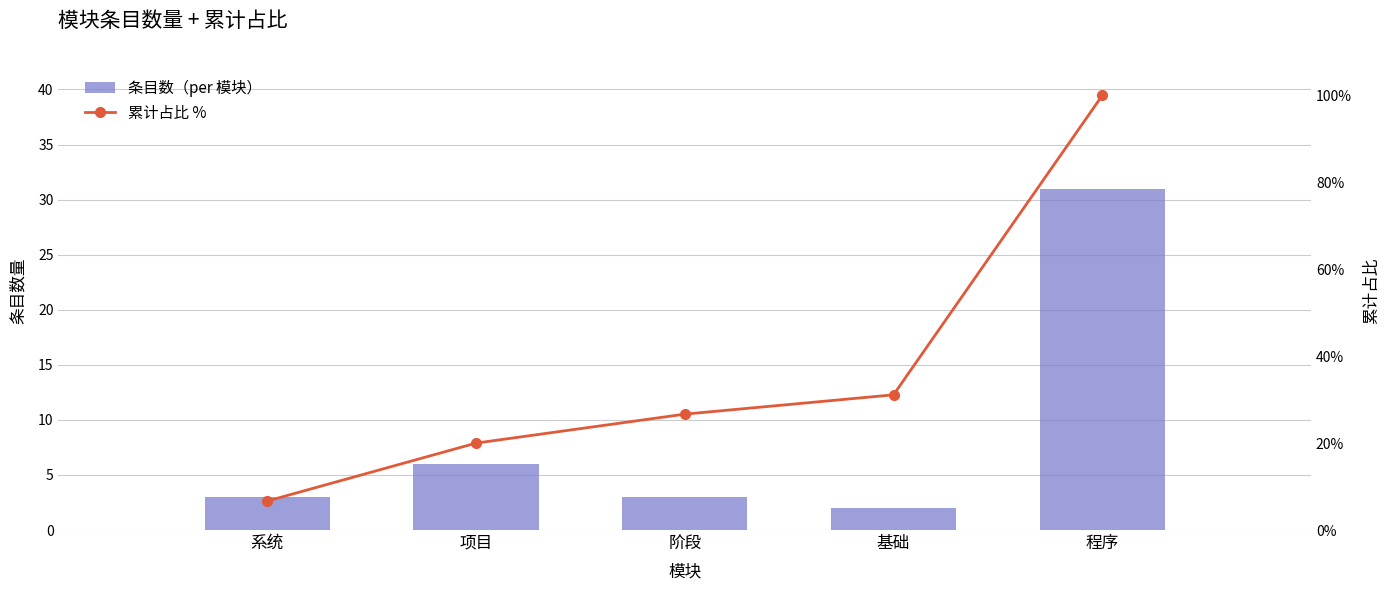

What is the difference between the maximum and minimum values in the 条目数（per 模块） series?

29.0